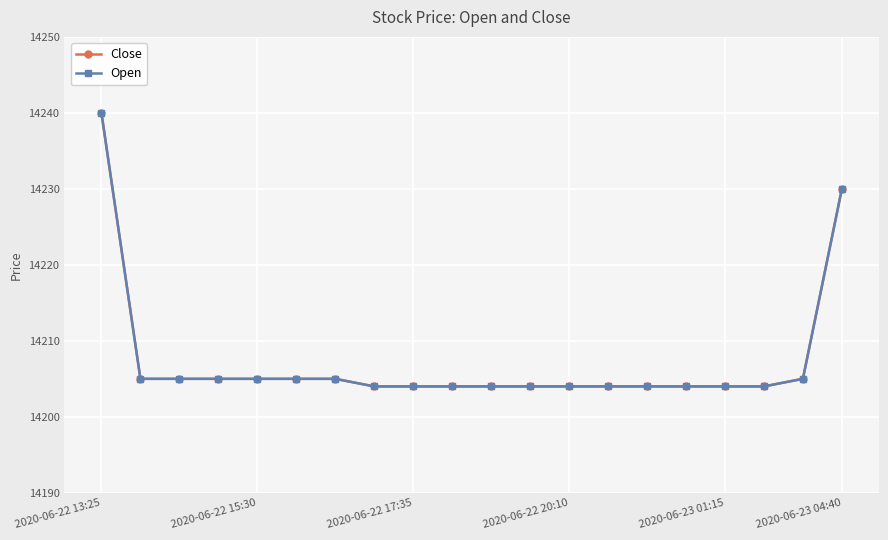

True or false: Open and Close cross at least once.

False